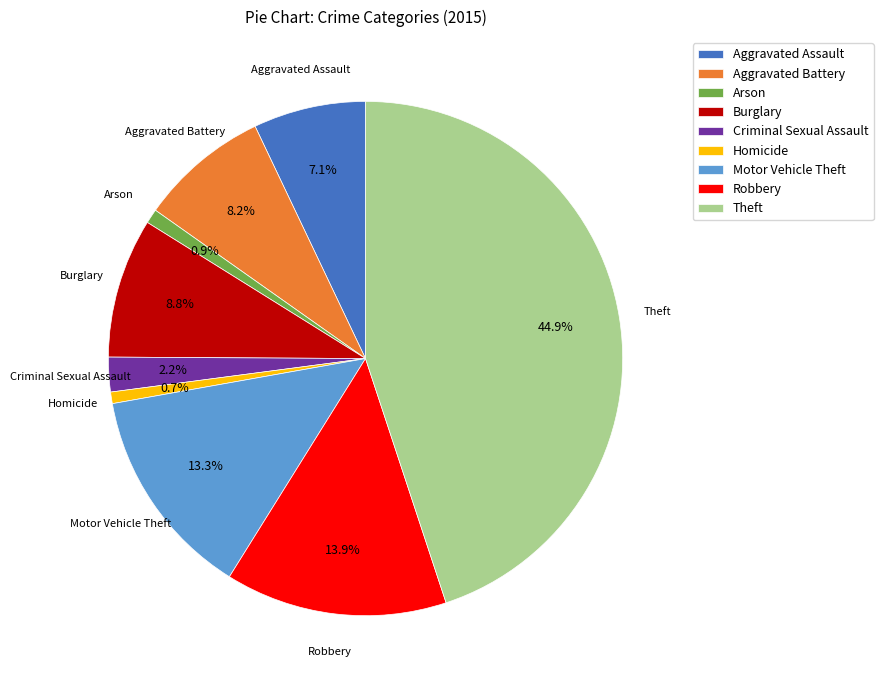

What percentage is the Motor Vehicle Theft slice, to the nearest percent?

13%